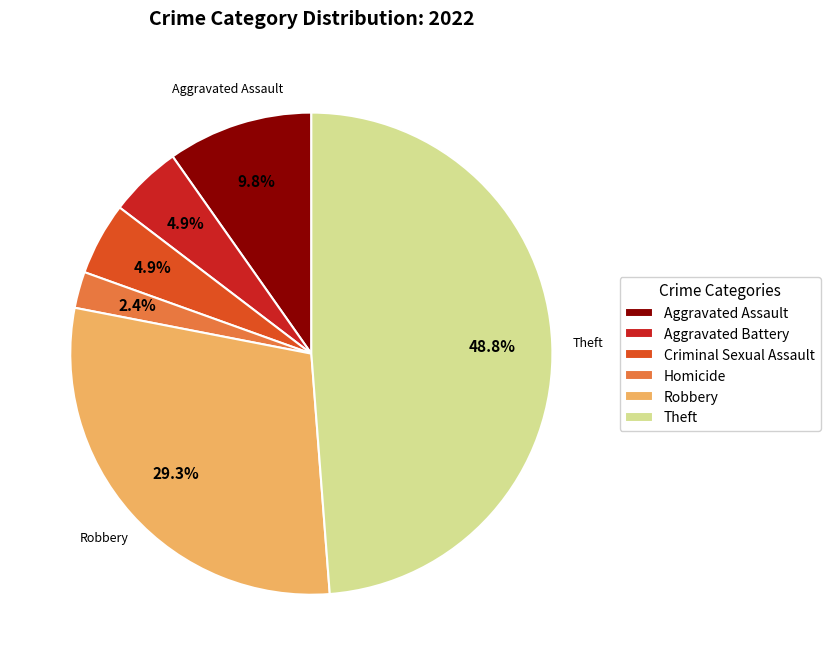

Which has a higher value, Robbery or Aggravated Battery?

Robbery